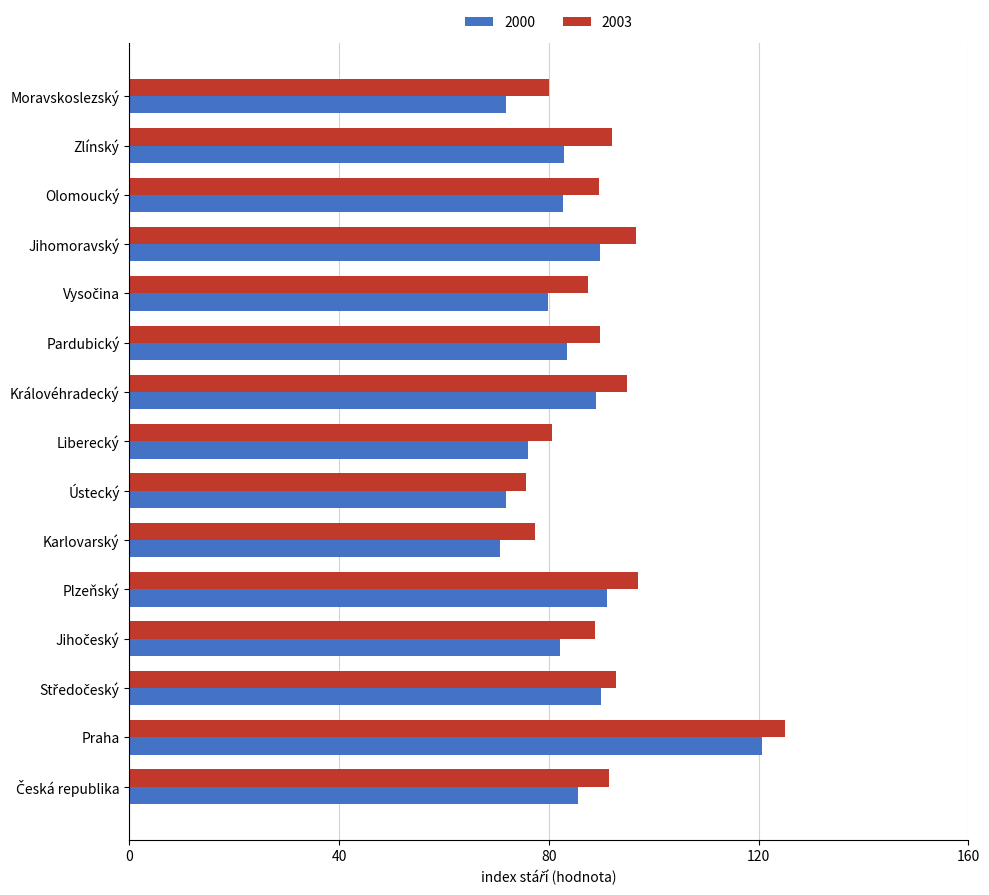

At how many categories does at least one series exceed 117?

1